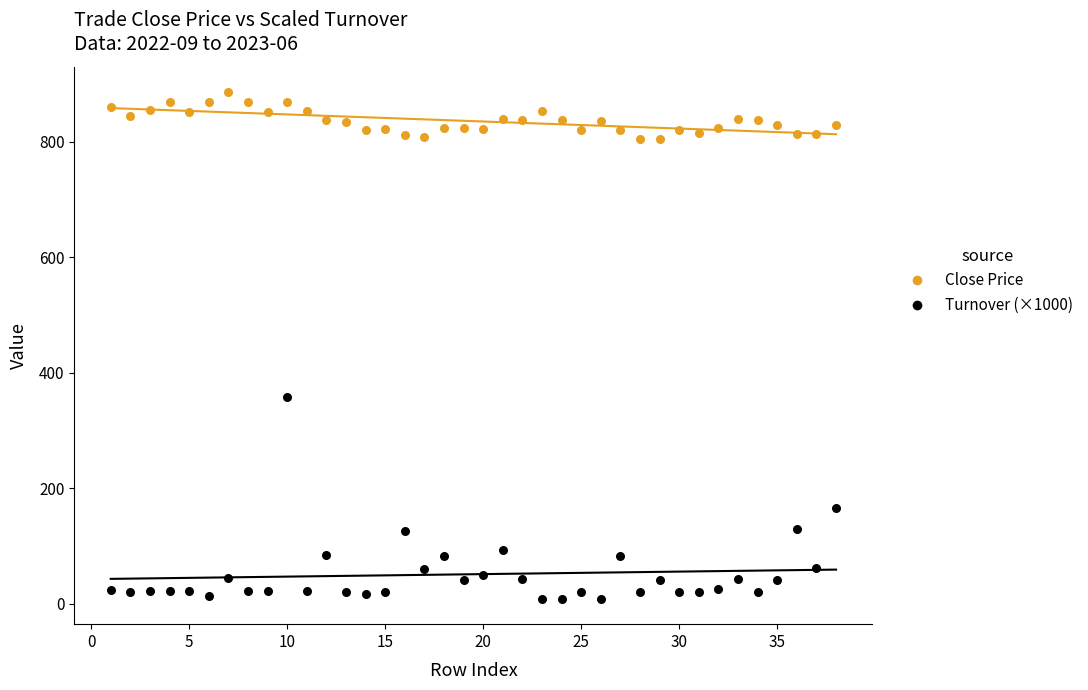

Across all data points, what is the range of Y values (max minus min)?

877.6